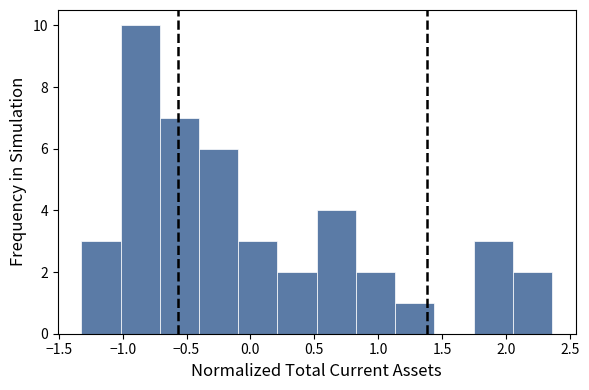

Reading left to right, transcribe this chart: for each bar, give the range it covers on the x-axis and its height. Neither the bar edges nor the heights are printed on the chart, so give them approximately, as read against the axes.

-1.30 to -1.00: 3
-1.00 to -0.70: 10
-0.70 to -0.40: 7
-0.40 to -0.10: 6
-0.10 to 0.20: 3
0.20 to 0.50: 2
0.50 to 0.85: 4
0.85 to 1.15: 2
1.15 to 1.45: 1
1.45 to 1.75: 0
1.75 to 2.05: 3
2.05 to 2.35: 2